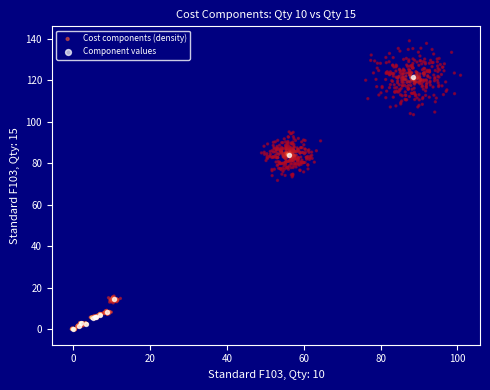

Which series has the largest Y range (max minus min)?

Cost components (density)